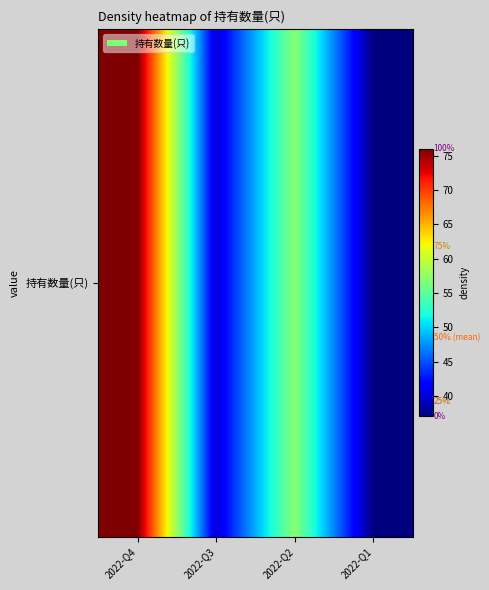

Count the number of values greater than 57.

1